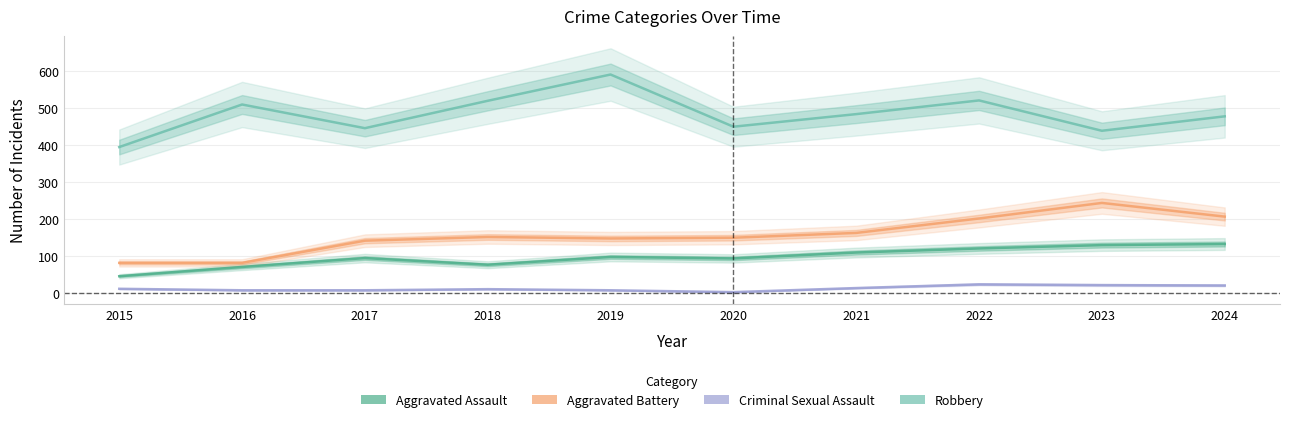

How many lines are shown in the chart?

4